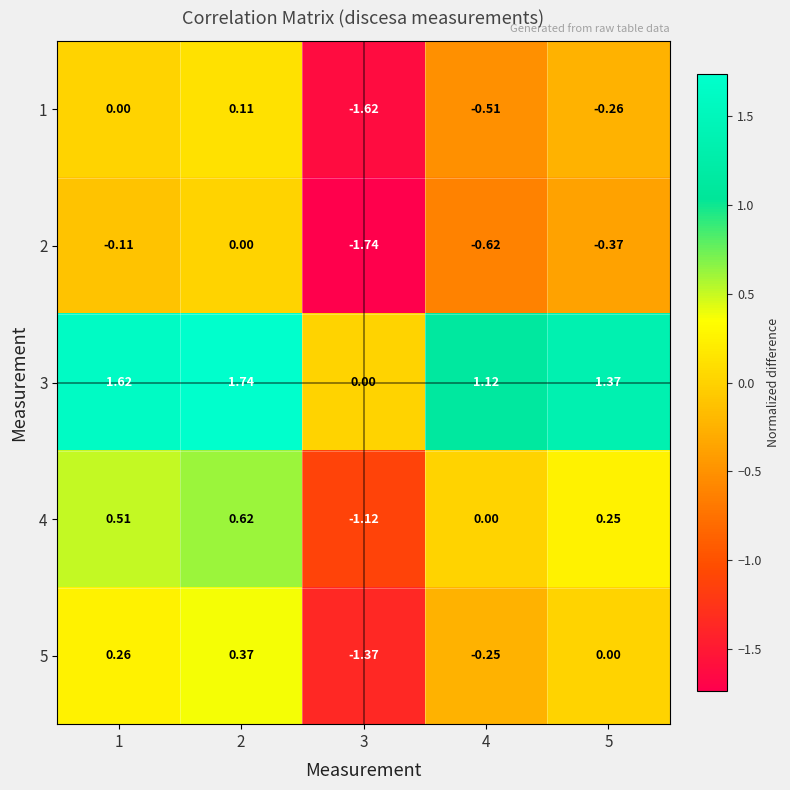

Is the value of 1 at 4 greater than the value of 5 at 2?

No